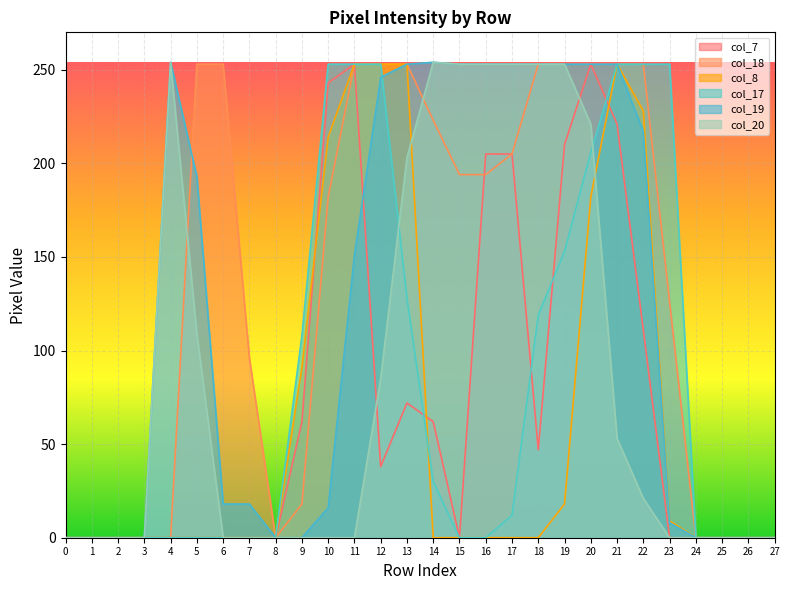

Which series has the widest spread of values?

col_19